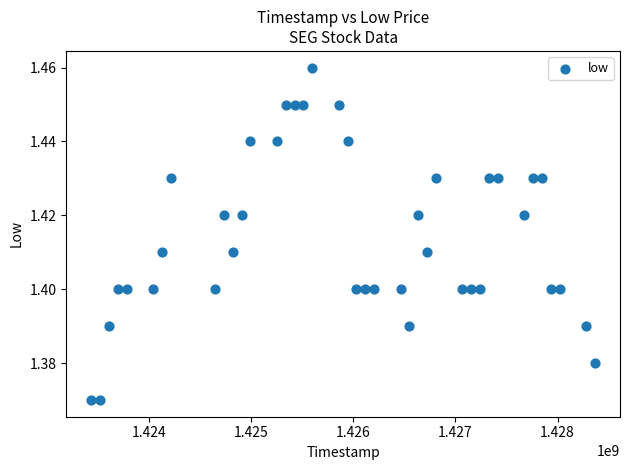

What is the range of X values (max minus min)?

4924800.0